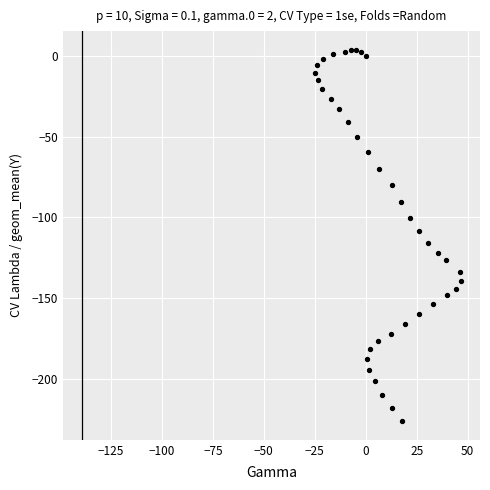

What is the range of X values (max minus min)?

71.8